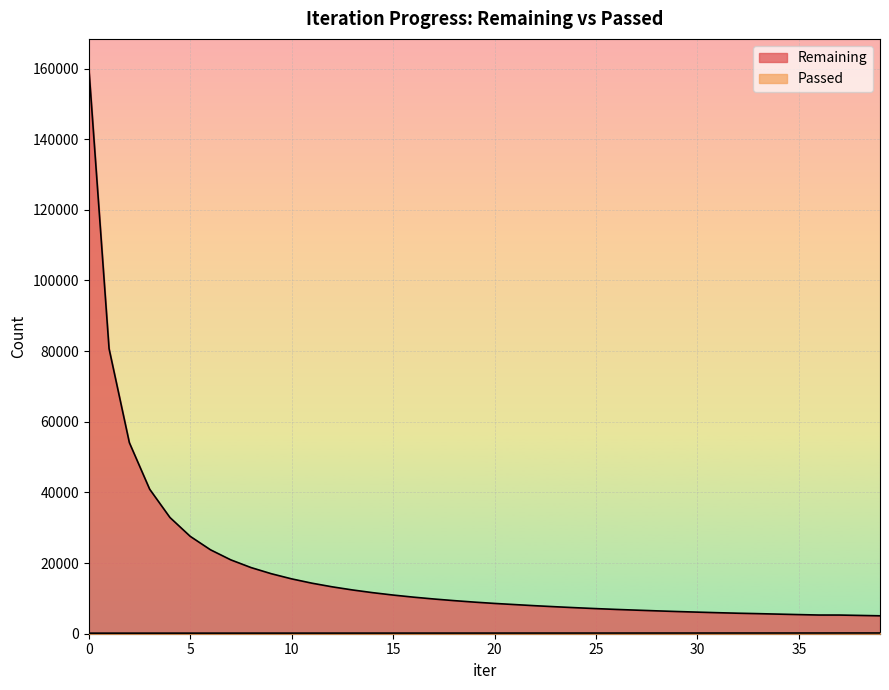

How many series are shown in this chart?

2